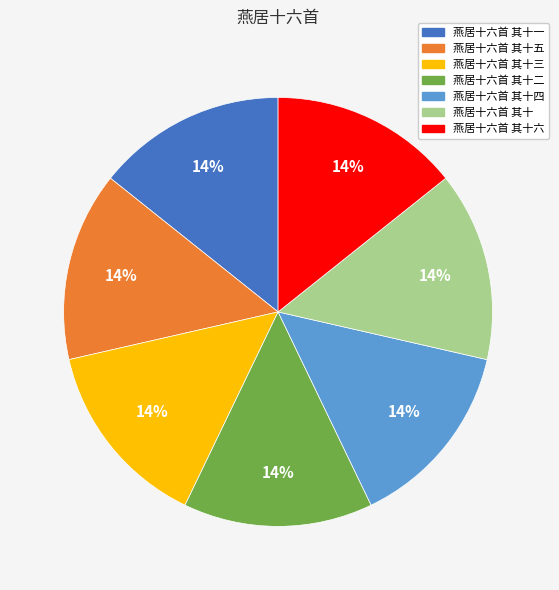

What is the ratio of the value at 燕居十六首 其十 to the value at 燕居十六首 其十三?

1.0